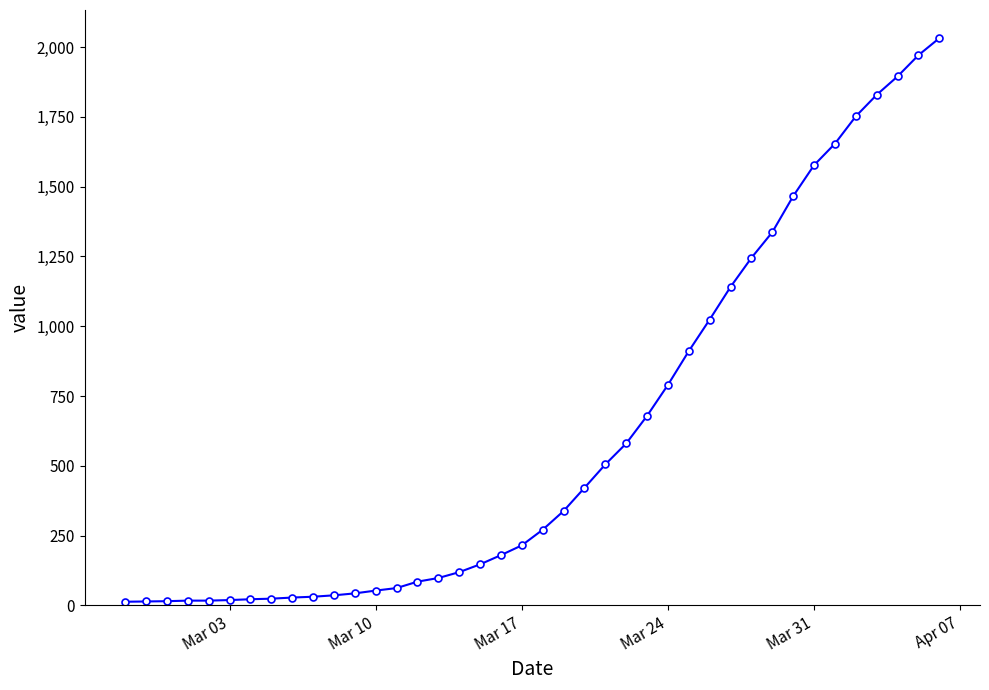

What is the average value?

616